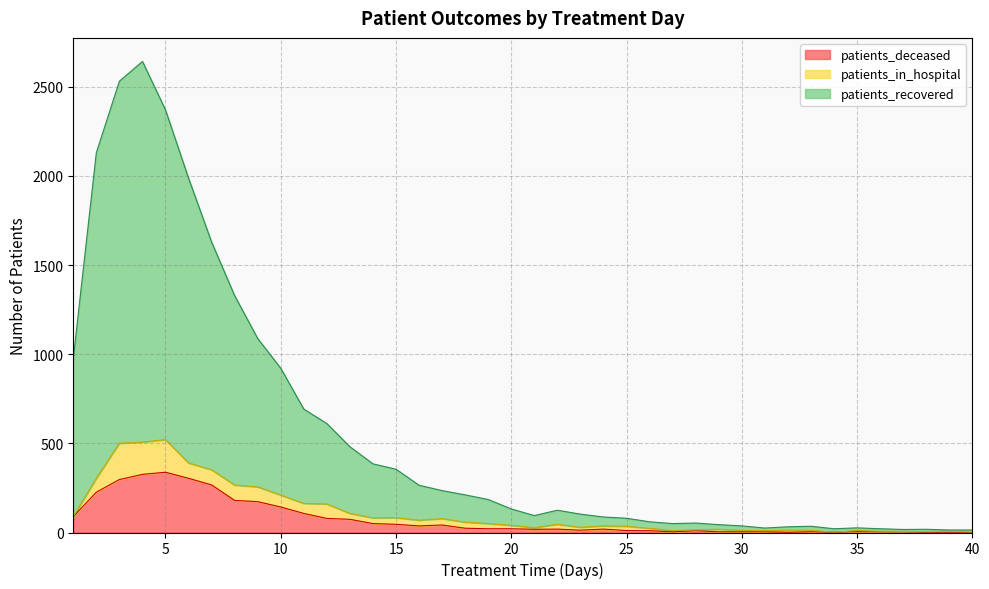

In patients_recovered, how many points are higher than both neighbors (excluding endpoints)?

6